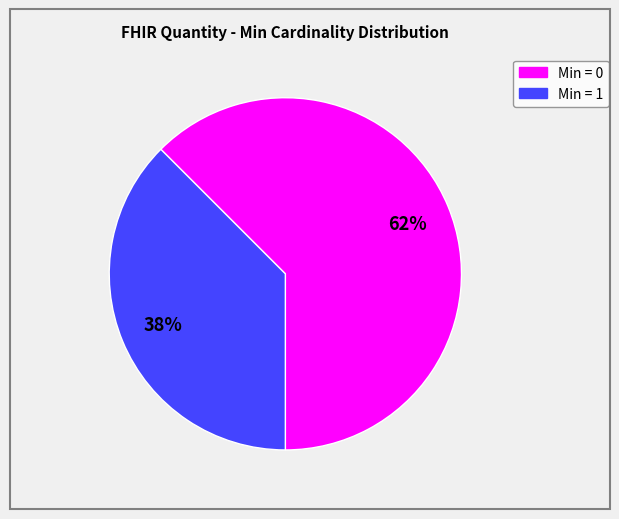

To the nearest percent, what is the average slice percentage?

50%